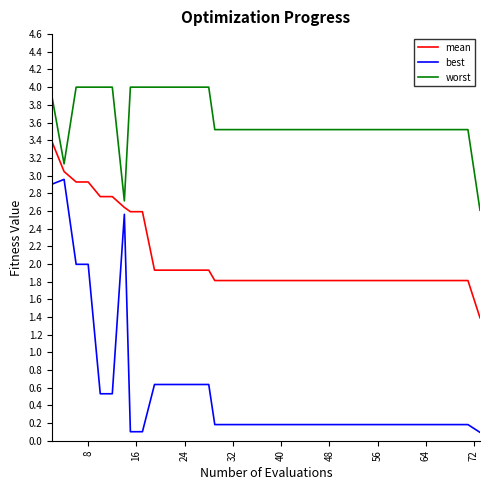

What is the highest value of the best series?

3.0